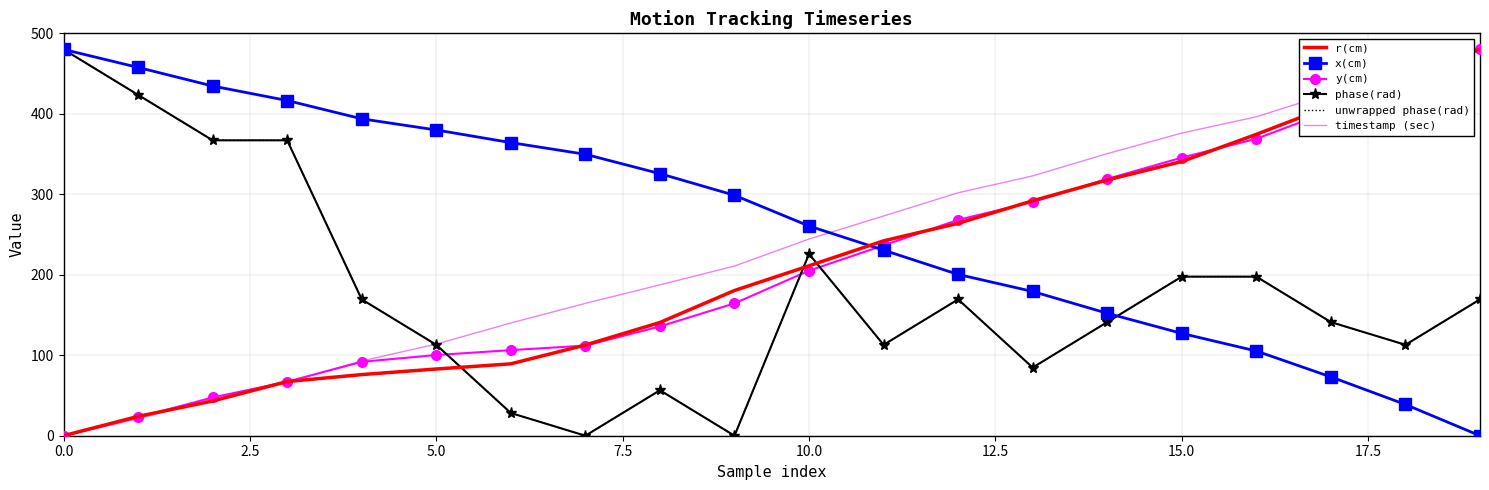

Where do r(cm) and x(cm) first cross each other?

10 and 11